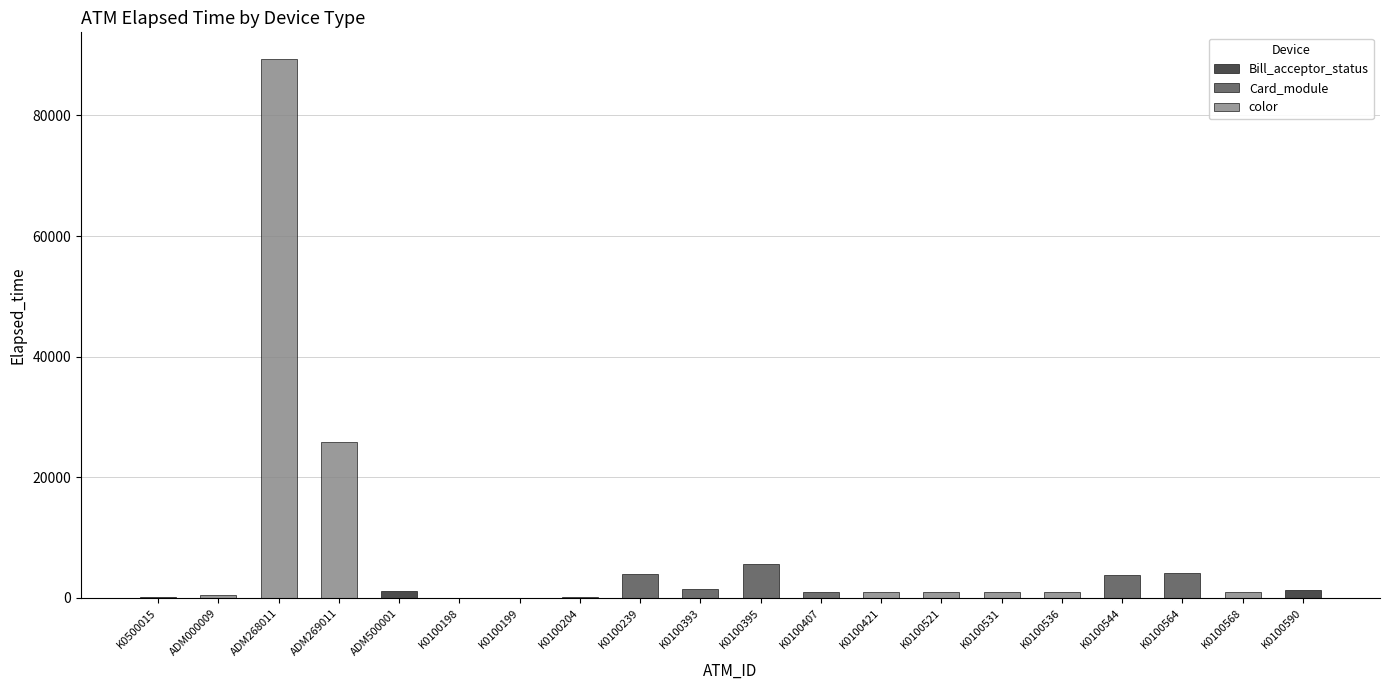

Is it true that the value at ADM269011 is 25783?

True